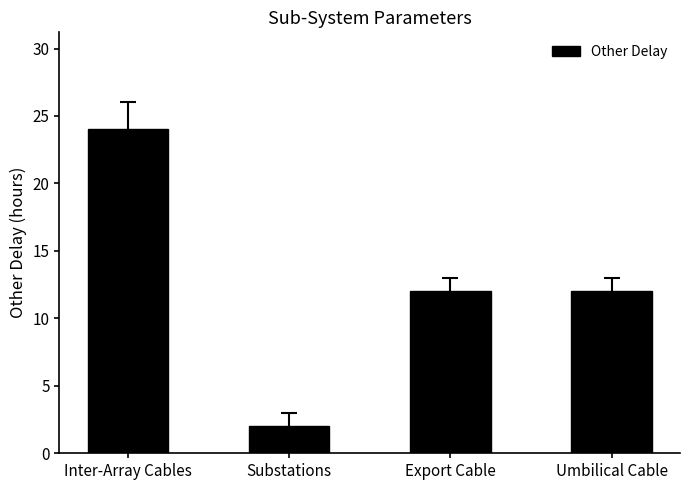

What is the ratio of the value at Inter-Array Cables to the value at Export Cable?

2.0